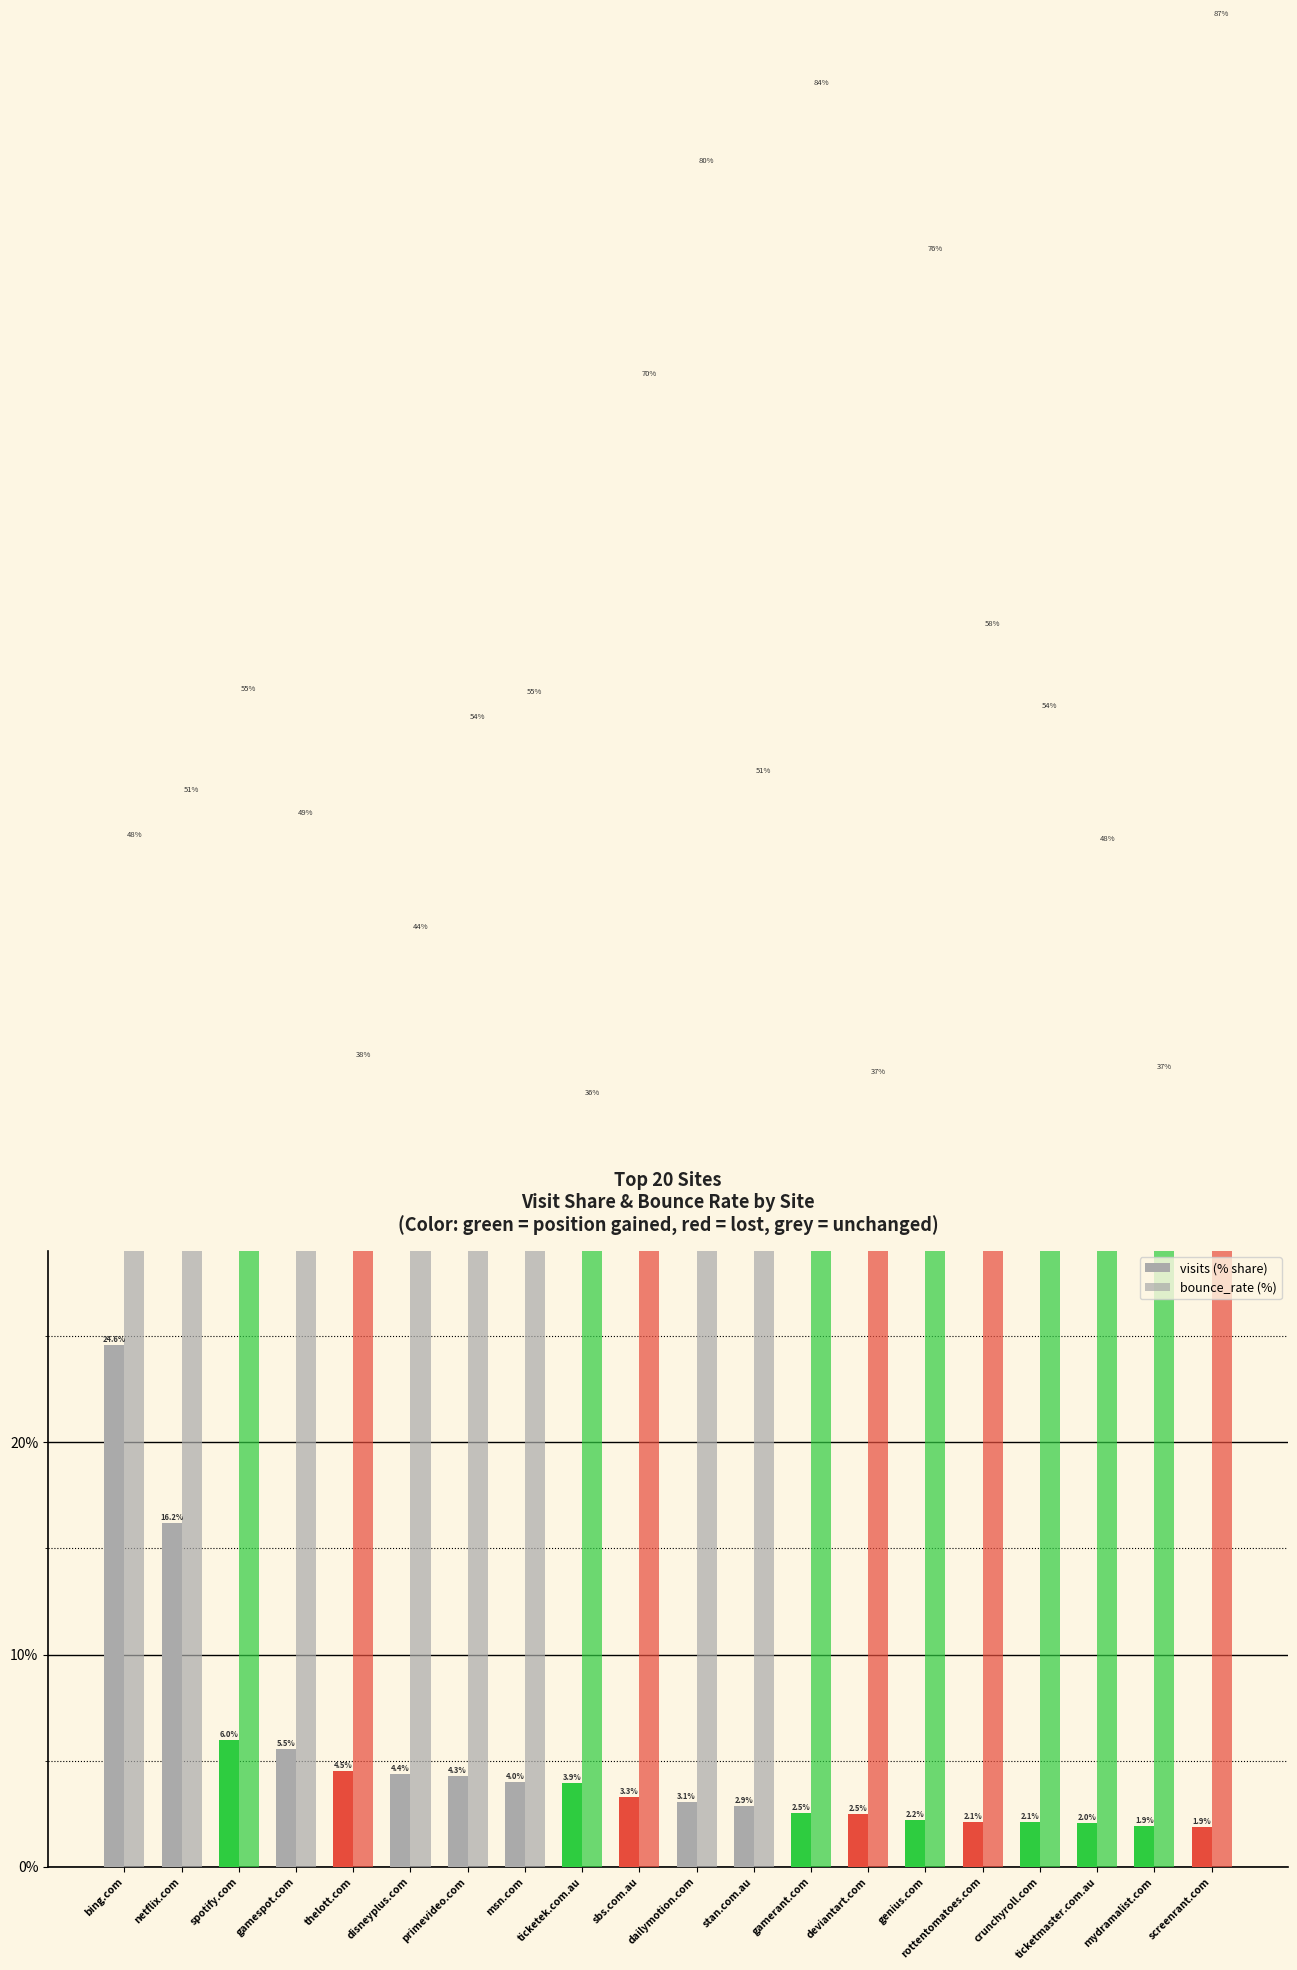

What is the value of the bounce_rate (%) bar at the 1st from the left?

48.4